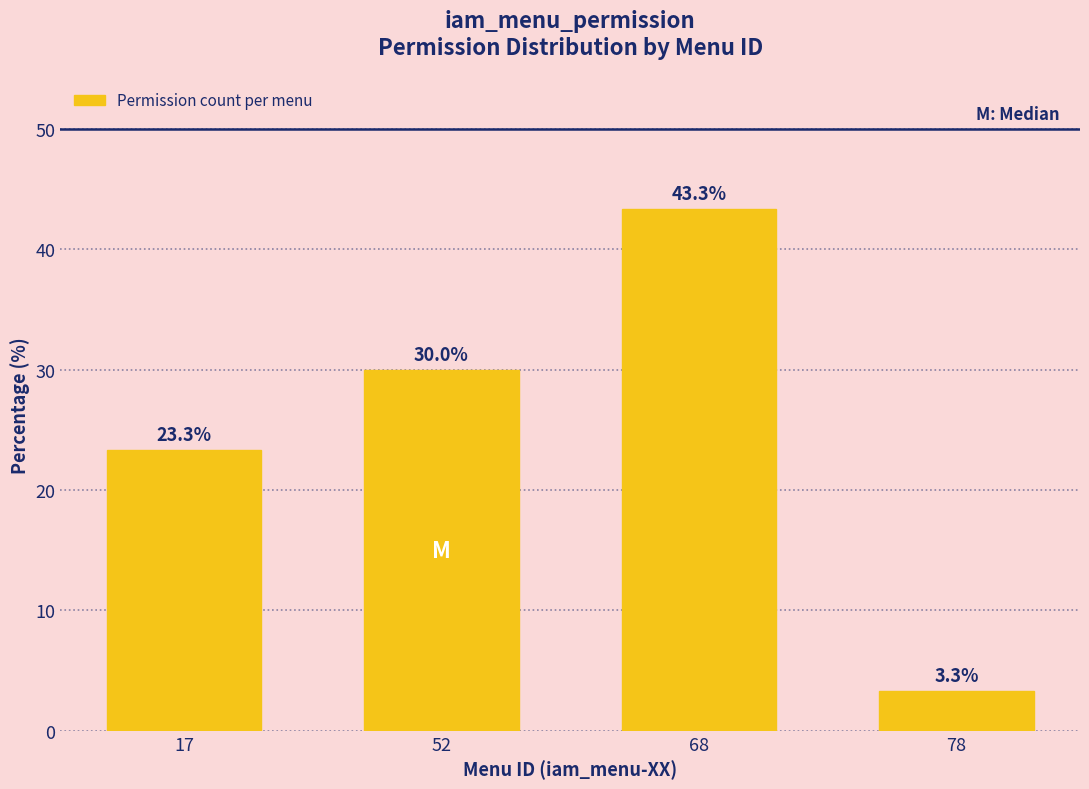

Reading left to right, transcribe all the data shown in this chart.

23.3	30.0	43.3	3.3